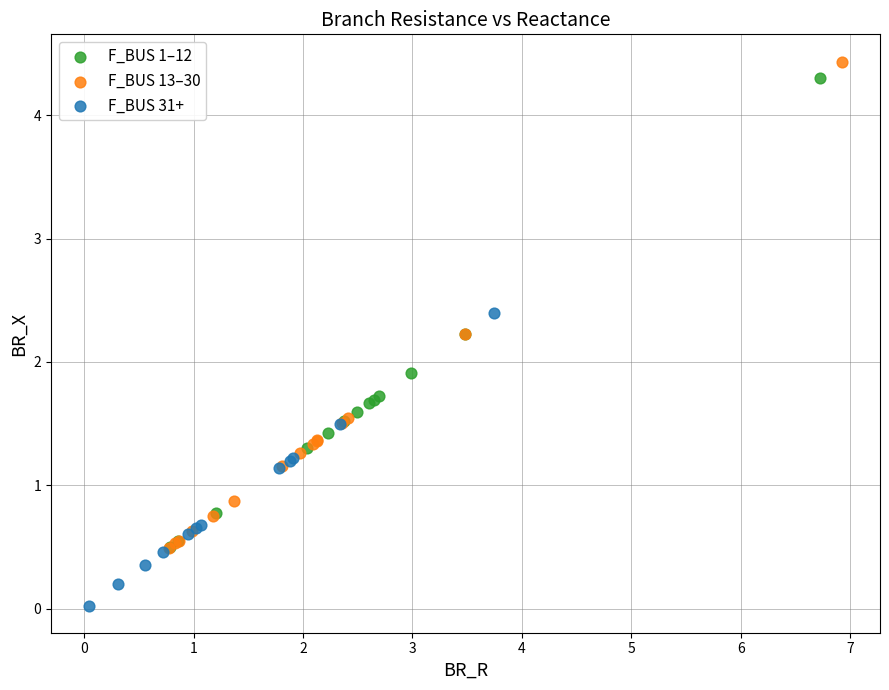

Which series reaches the minimum Y coordinate?

F_BUS 31+